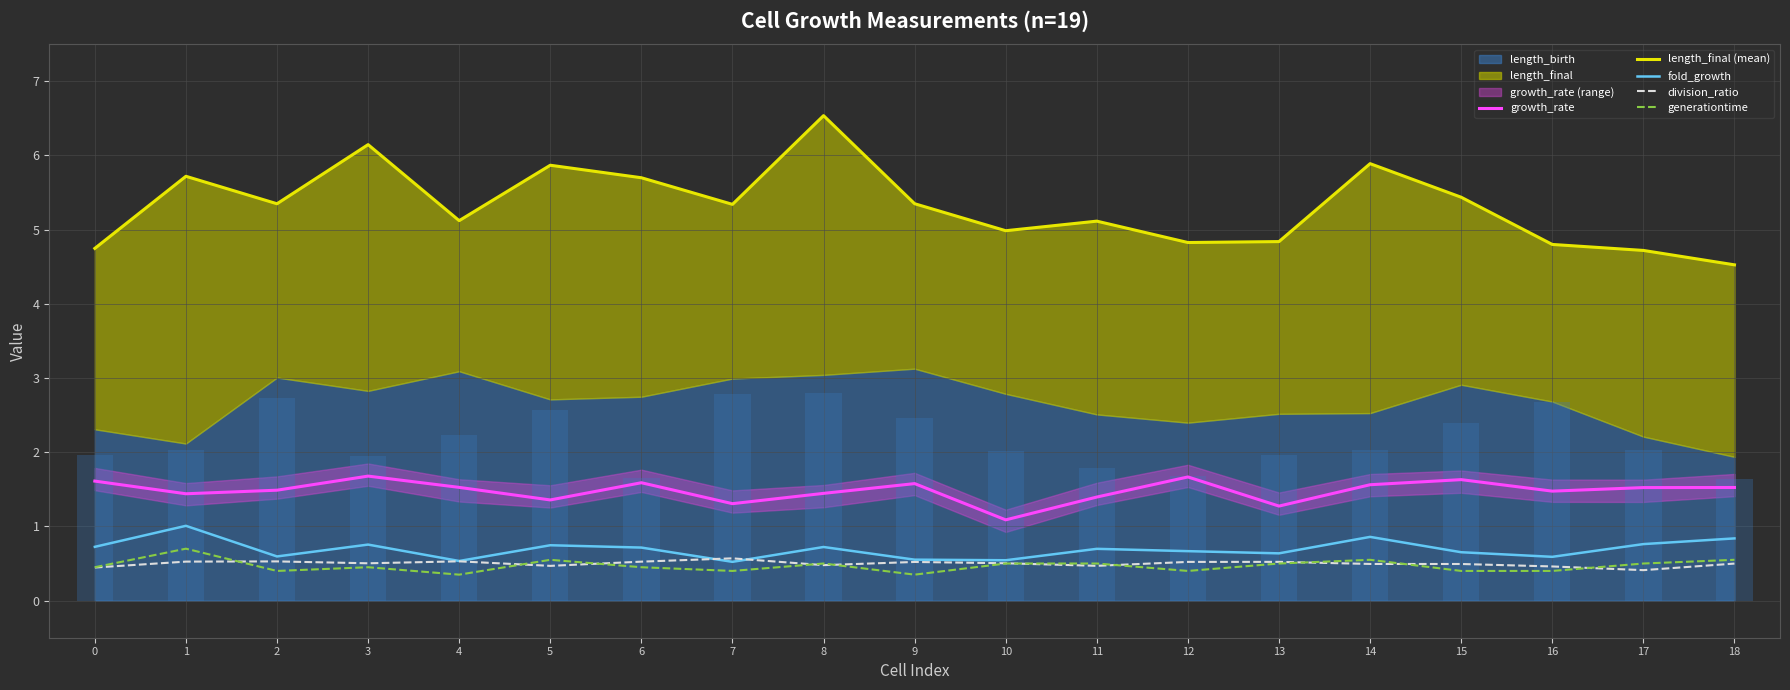

At how many categories does at least one series exceed 2?

19